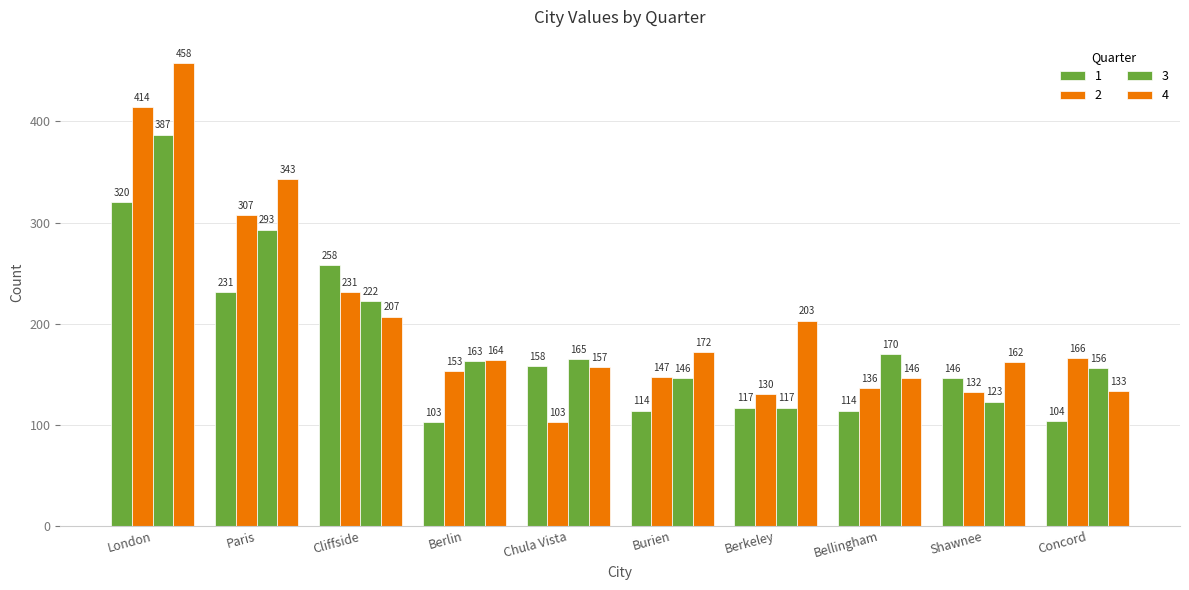

Which series has the largest range (max minus min)?

4